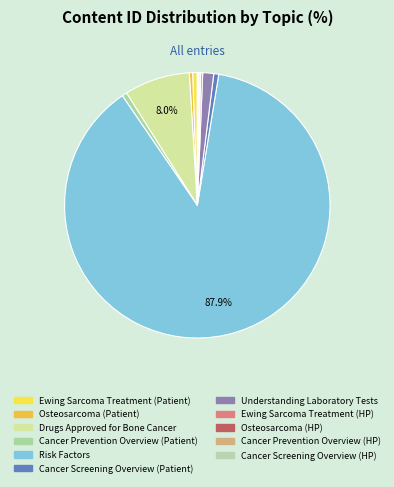

How many segments does this pie chart have?

11